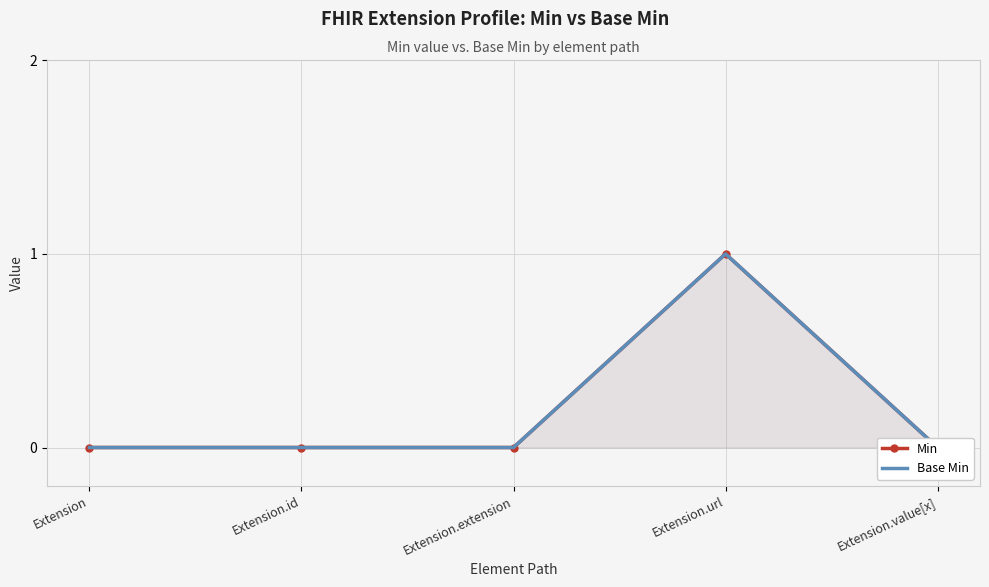

Count the Base Min values in the range 0 to 1.

5